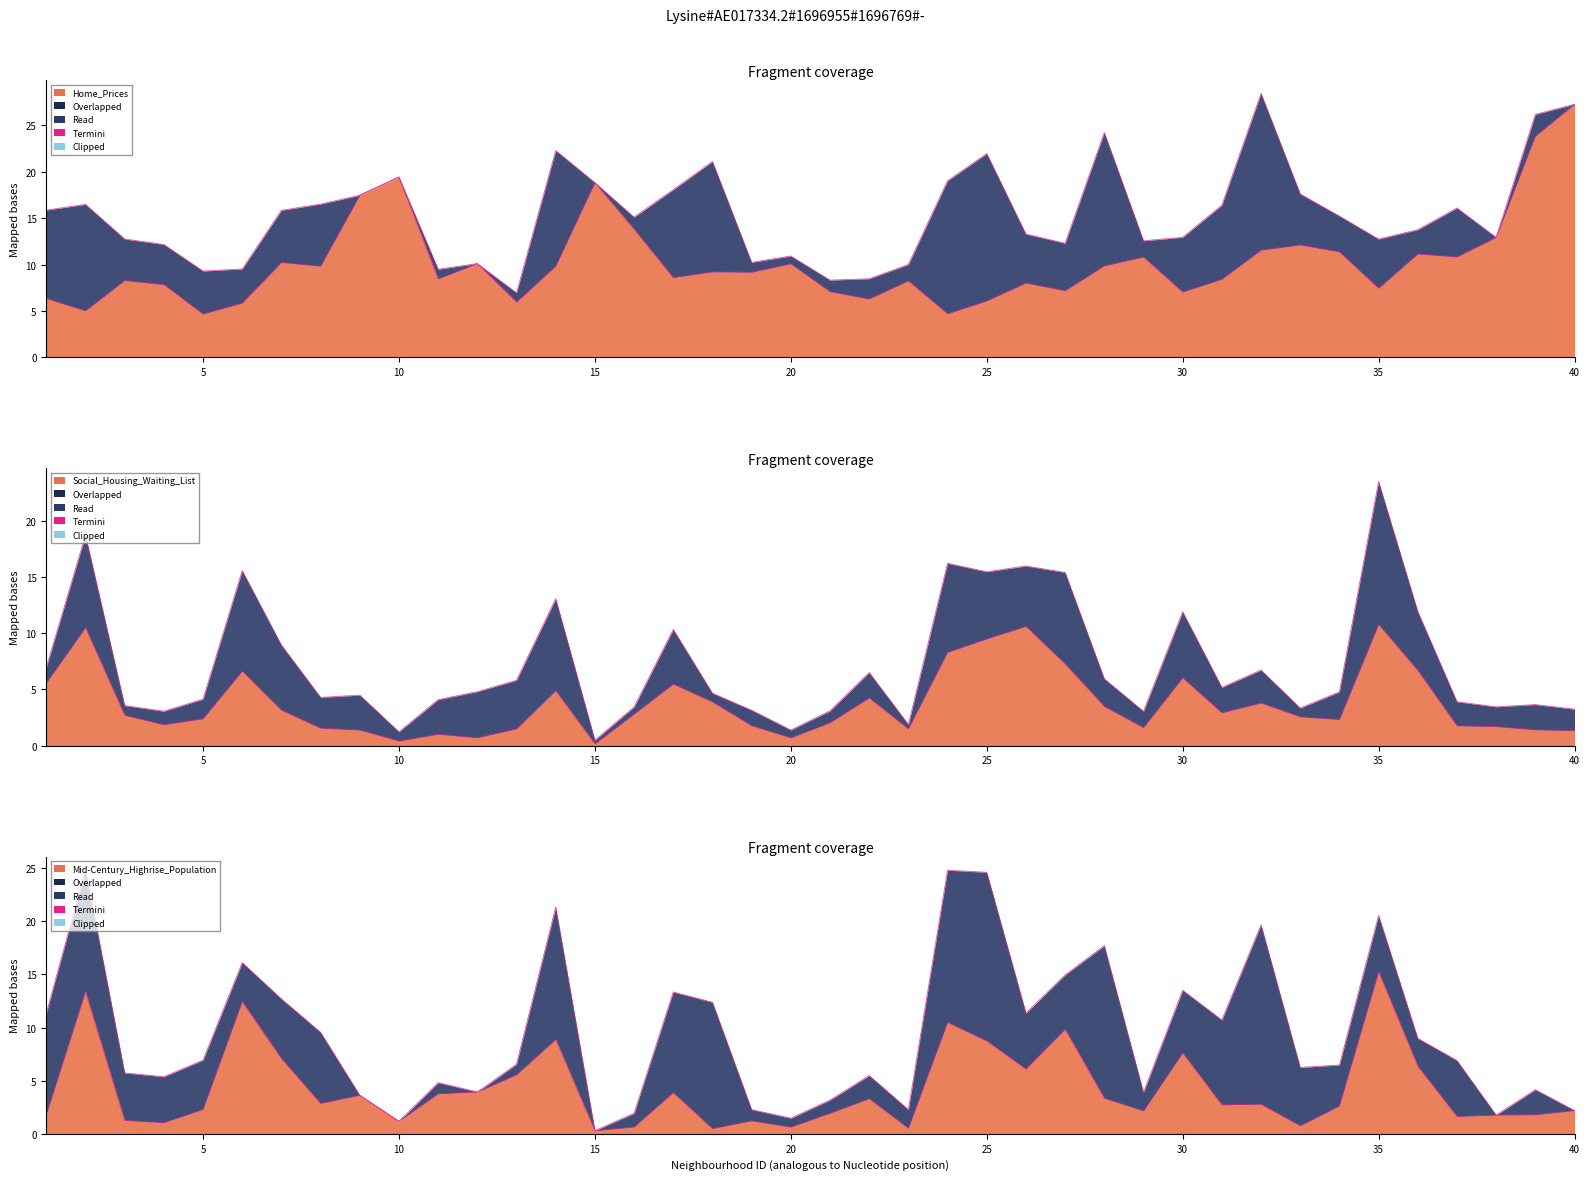

Reading left to right, transcribe all the data shown in this chart.

Home_Prices: 1=6.4	2=5.0	3=8.3	4=7.8	5=4.7	6=5.9	7=10.2	8=9.8	9=17.5	10=19.4	11=8.5	12=10.1	13=6.0	14=9.8	15=18.8	16=13.8	17=8.6	18=9.2	19=9.2	20=10.1	21=7.1	22=6.3	23=8.3	24=4.7	25=6.1	26=8.0	27=7.2	28=9.9	29=10.8	30=7.0	31=8.4	32=11.6	33=12.1	34=11.4	35=7.4	36=11.1	37=10.8	38=12.9	39=23.8	40=27.3
Social_Housing_Waiting_List: 1=5.6	2=10.5	3=2.7	4=1.9	5=2.4	6=6.6	7=3.2	8=1.6	9=1.4	10=0.4	11=1.0	12=0.7	13=1.5	14=4.9	15=0.2	16=2.8	17=5.5	18=3.9	19=1.8	20=0.7	21=2.0	22=4.2	23=1.5	24=8.3	25=9.5	26=10.6	27=7.3	28=3.5	29=1.6	30=6.0	31=2.9	32=3.8	33=2.6	34=2.3	35=10.8	36=6.7	37=1.8	38=1.7	39=1.4	40=1.3
Mid-Century_Highrise_Population: 1=1.8	2=13.4	3=1.3	4=1.1	5=2.3	6=12.4	7=7.1	8=2.9	9=3.6	10=1.2	11=3.8	12=3.9	13=5.6	14=8.9	15=0.3	16=0.6	17=3.9	18=0.5	19=1.2	20=0.6	21=1.9	22=3.3	23=0.5	24=10.5	25=8.7	26=6.1	27=9.8	28=3.4	29=2.1	30=7.6	31=2.7	32=2.8	33=0.8	34=2.6	35=15.3	36=6.4	37=1.6	38=1.8	39=1.8	40=2.2